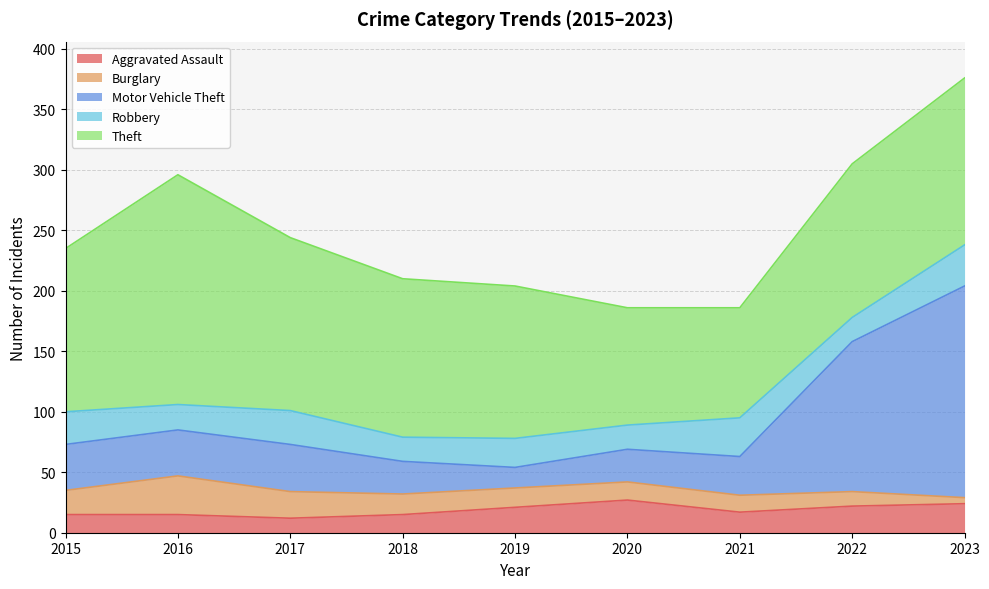

What is the approximate value of Aggravated Assault at 2020?

27